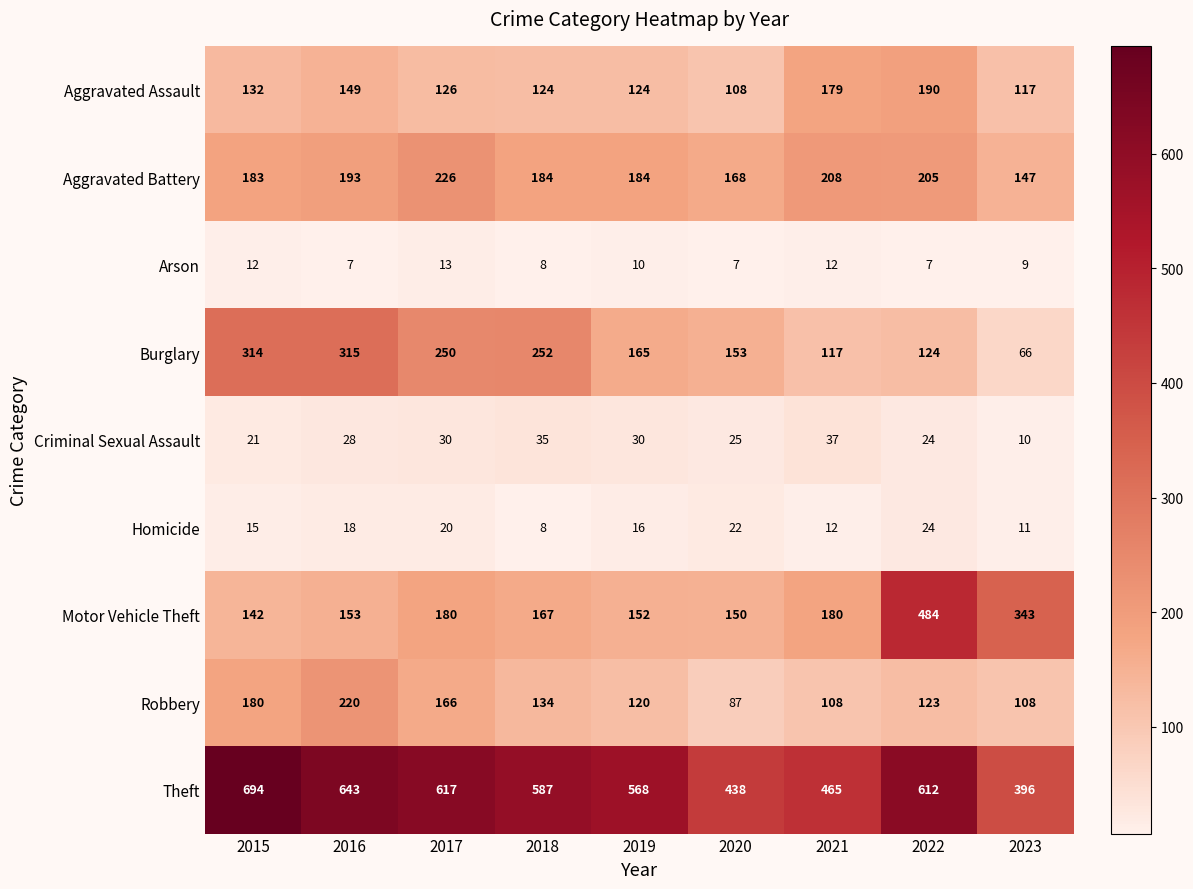

The value of Criminal Sexual Assault at 2022 is 24. True or false?

True